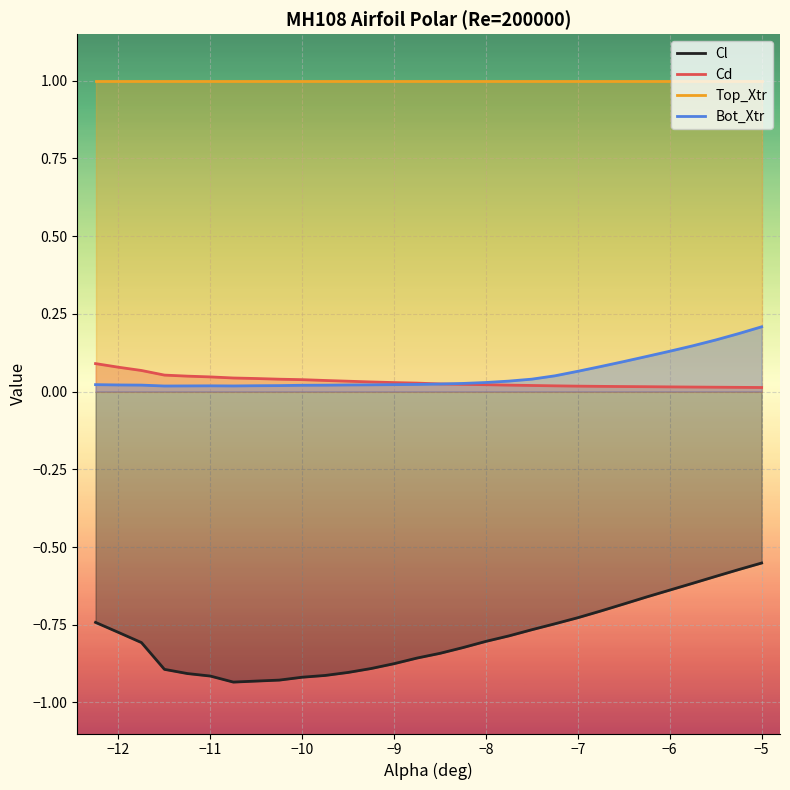

True or false: Cd and Cl cross at least once.

False